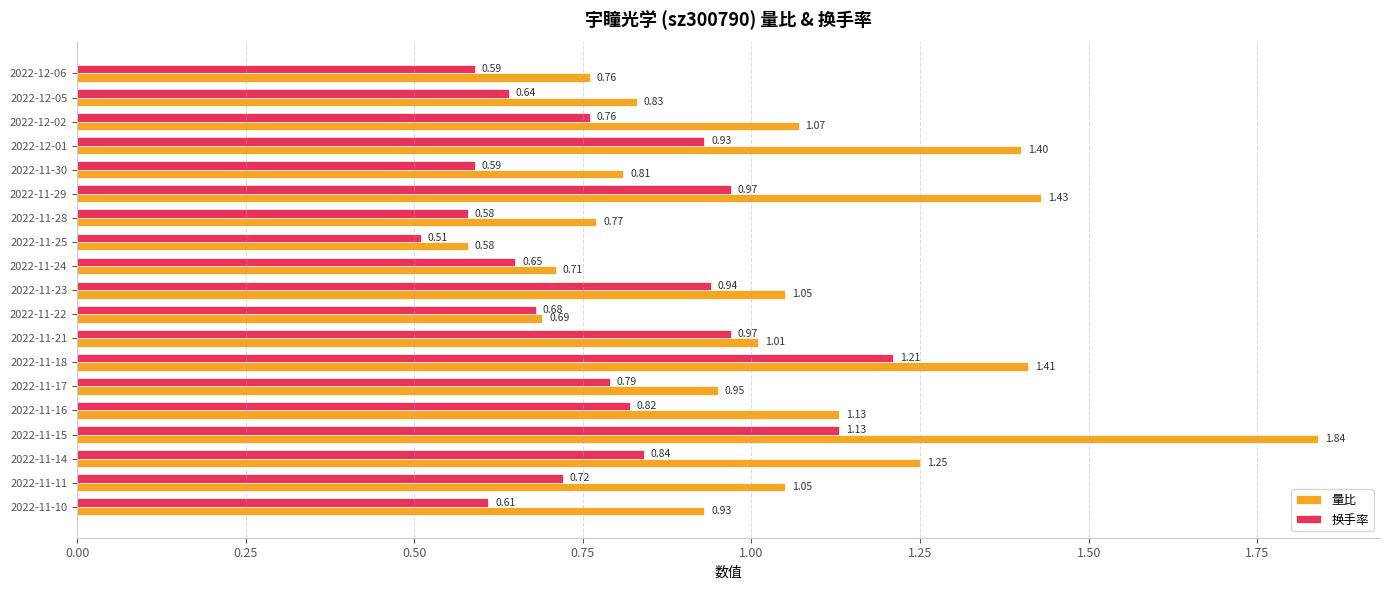

Which series has the largest total across all categories?

量比